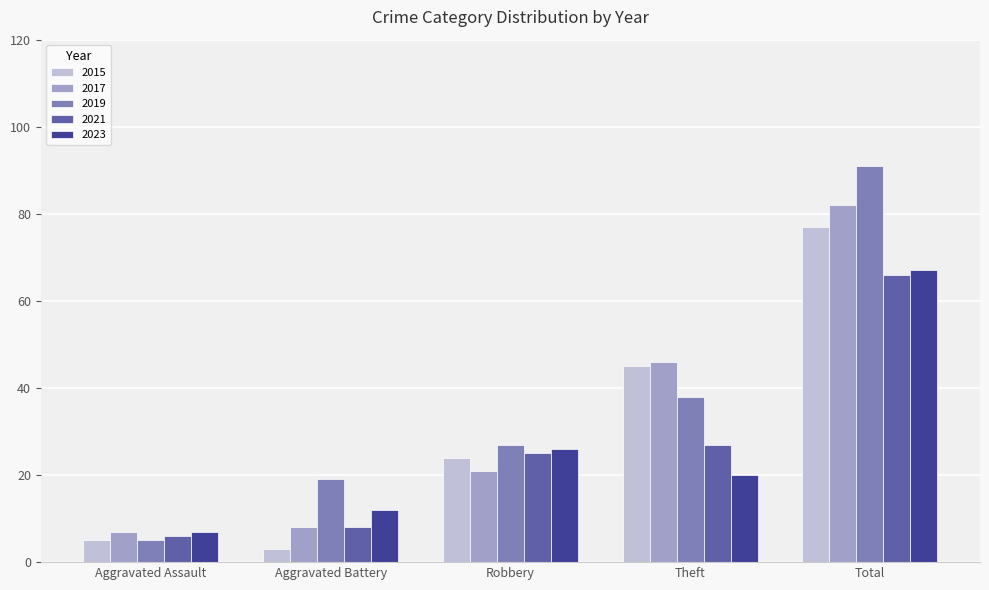

The 2015 series shows 9 at Aggravated Assault. True or false?

False